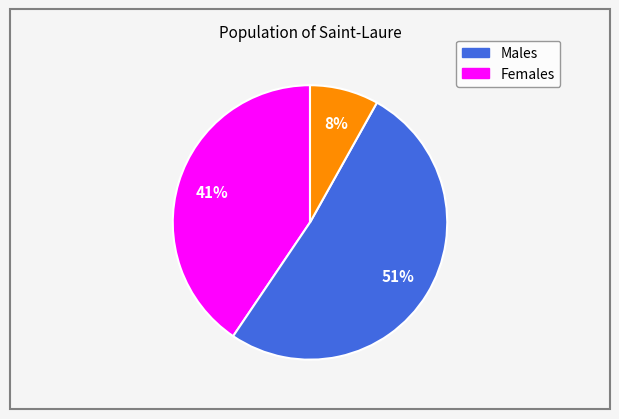

To the nearest percent, what is the average slice percentage?

33%